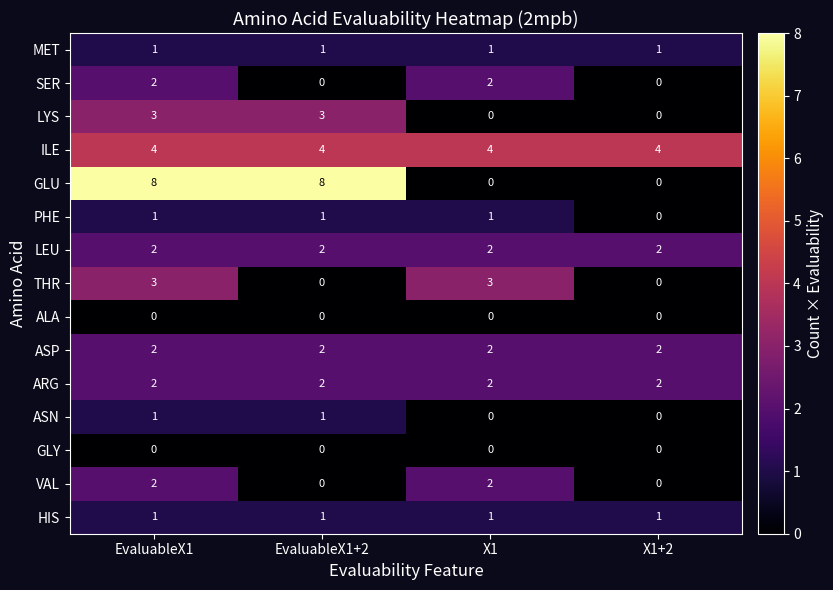

At which label does PHE reach its minimum?

X1+2